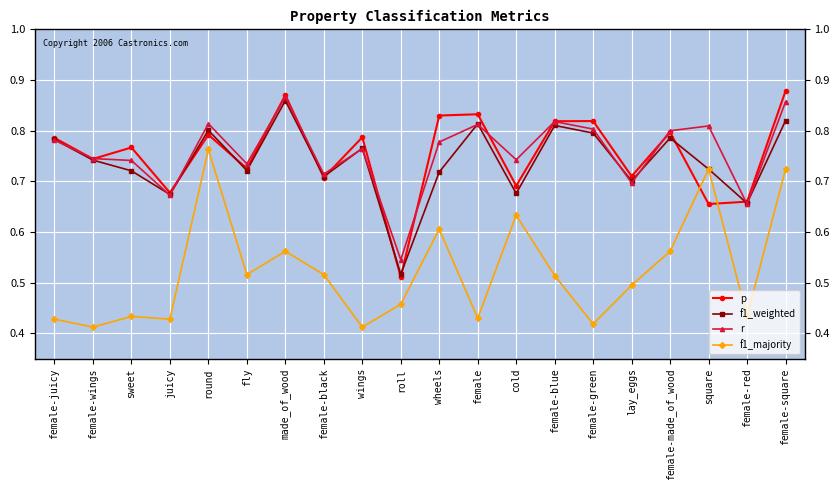

Count the number of data series in this chart.

4